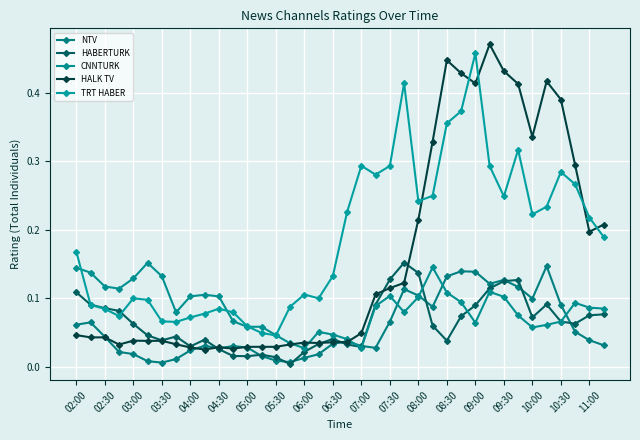

True or false: NTV has more than 0 interior local peaks.

True